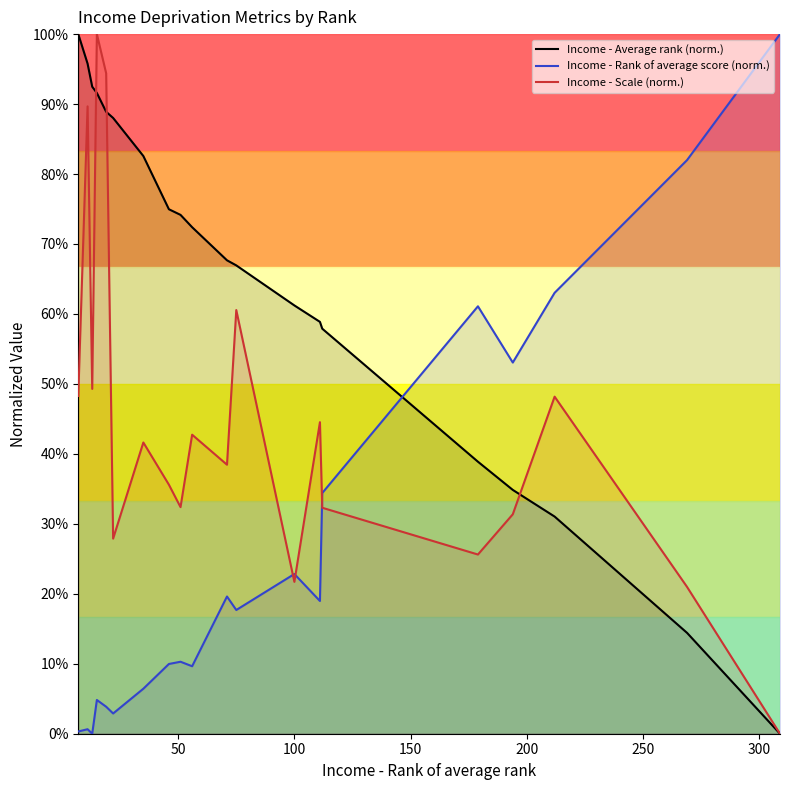

What is the average value of the Income - Average rank (norm.) series?

0.6